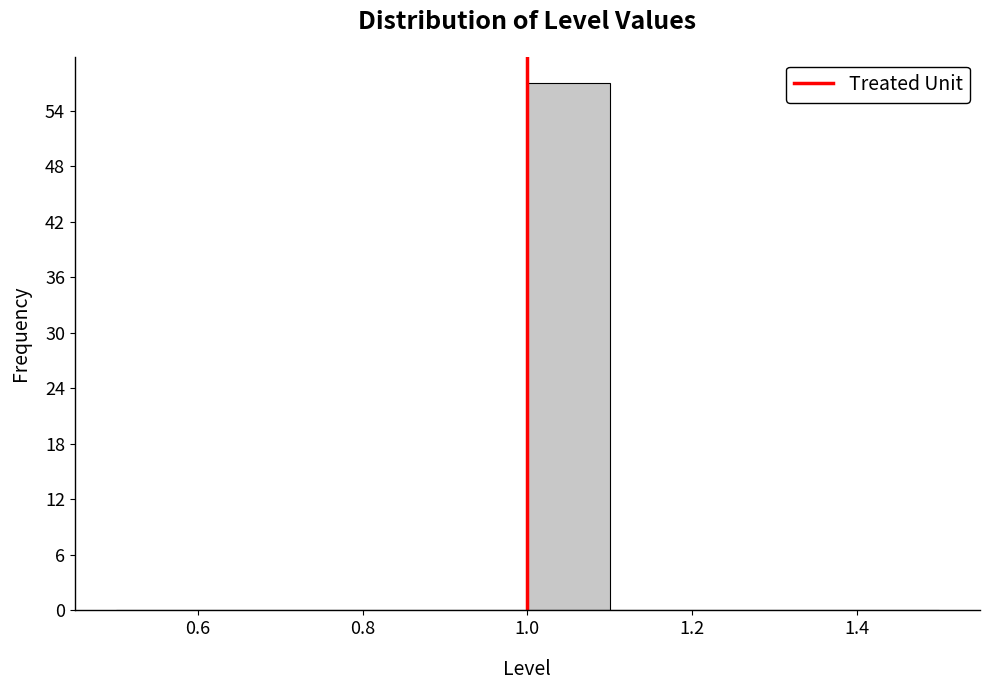

What is the height of the bar covering 1.0 to 1.1 on the x-axis? The values are not printed on the chart, so give them approximately, as read against the axis.

57